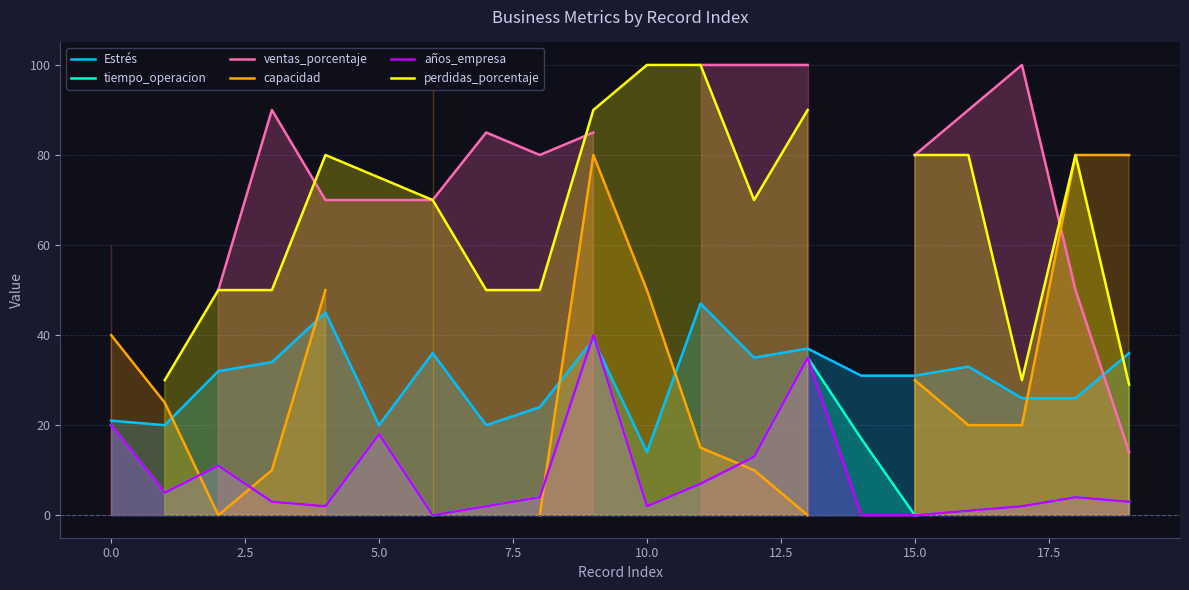

The value of tiempo_operacion at 19 is 2.0. True or false?

False